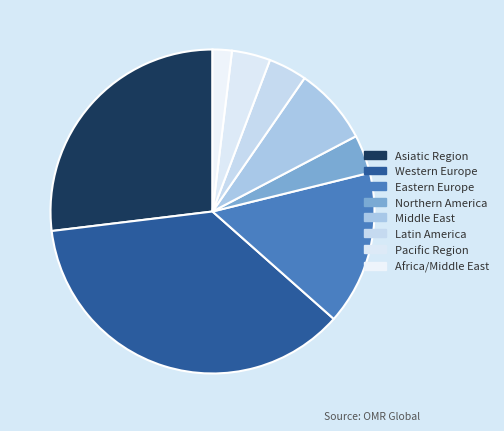

Count the number of slices in the pie.

8